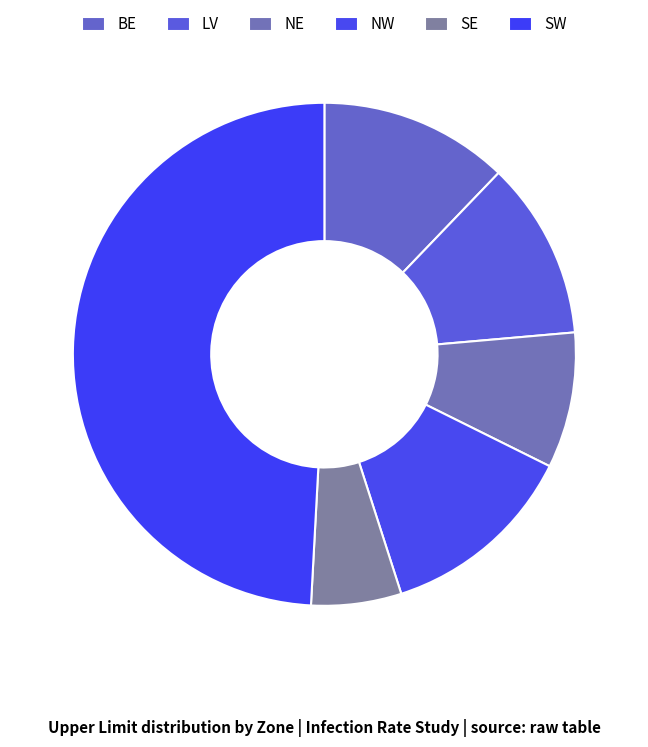

What is the smallest slice in the pie chart?

SE